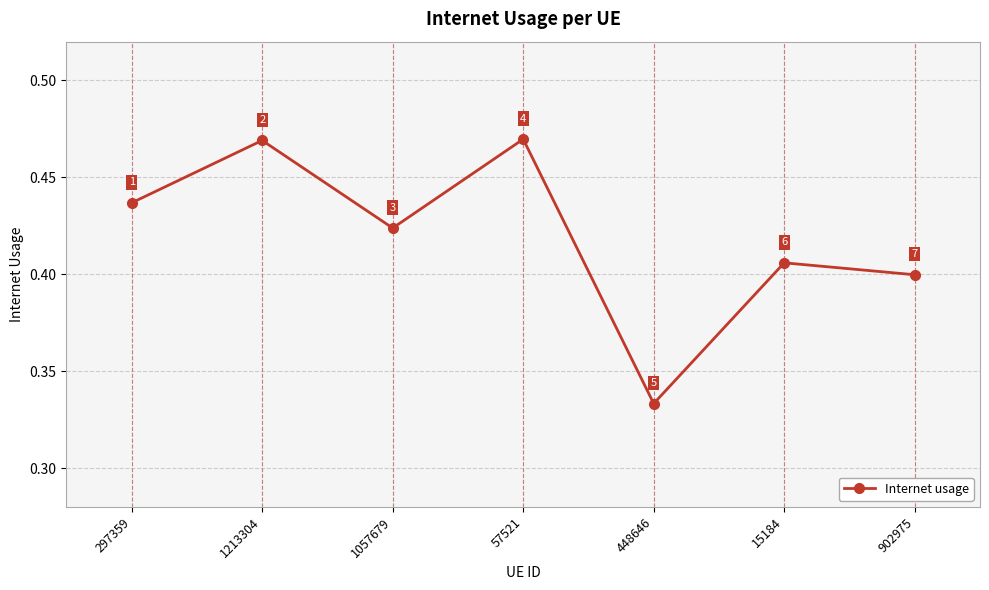

Is it true that the value at 15184 is 0.4?

True